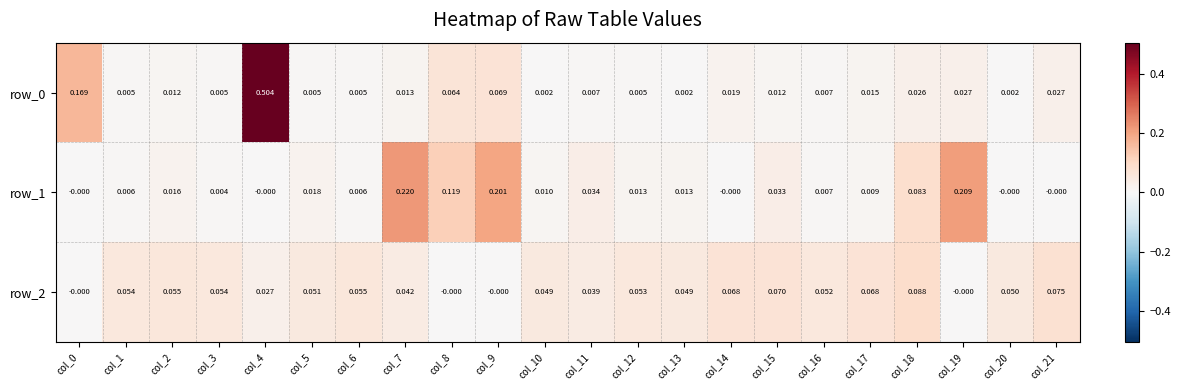

Is the value of row_1 at col_17 greater than the value of row_2 at col_12?

No